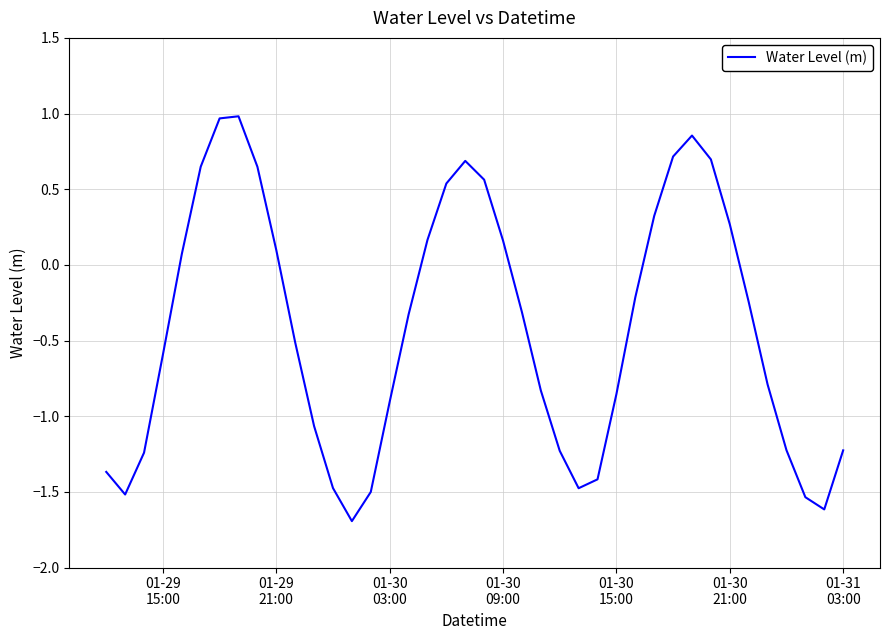

What is the maximum value shown in the chart?

1.0